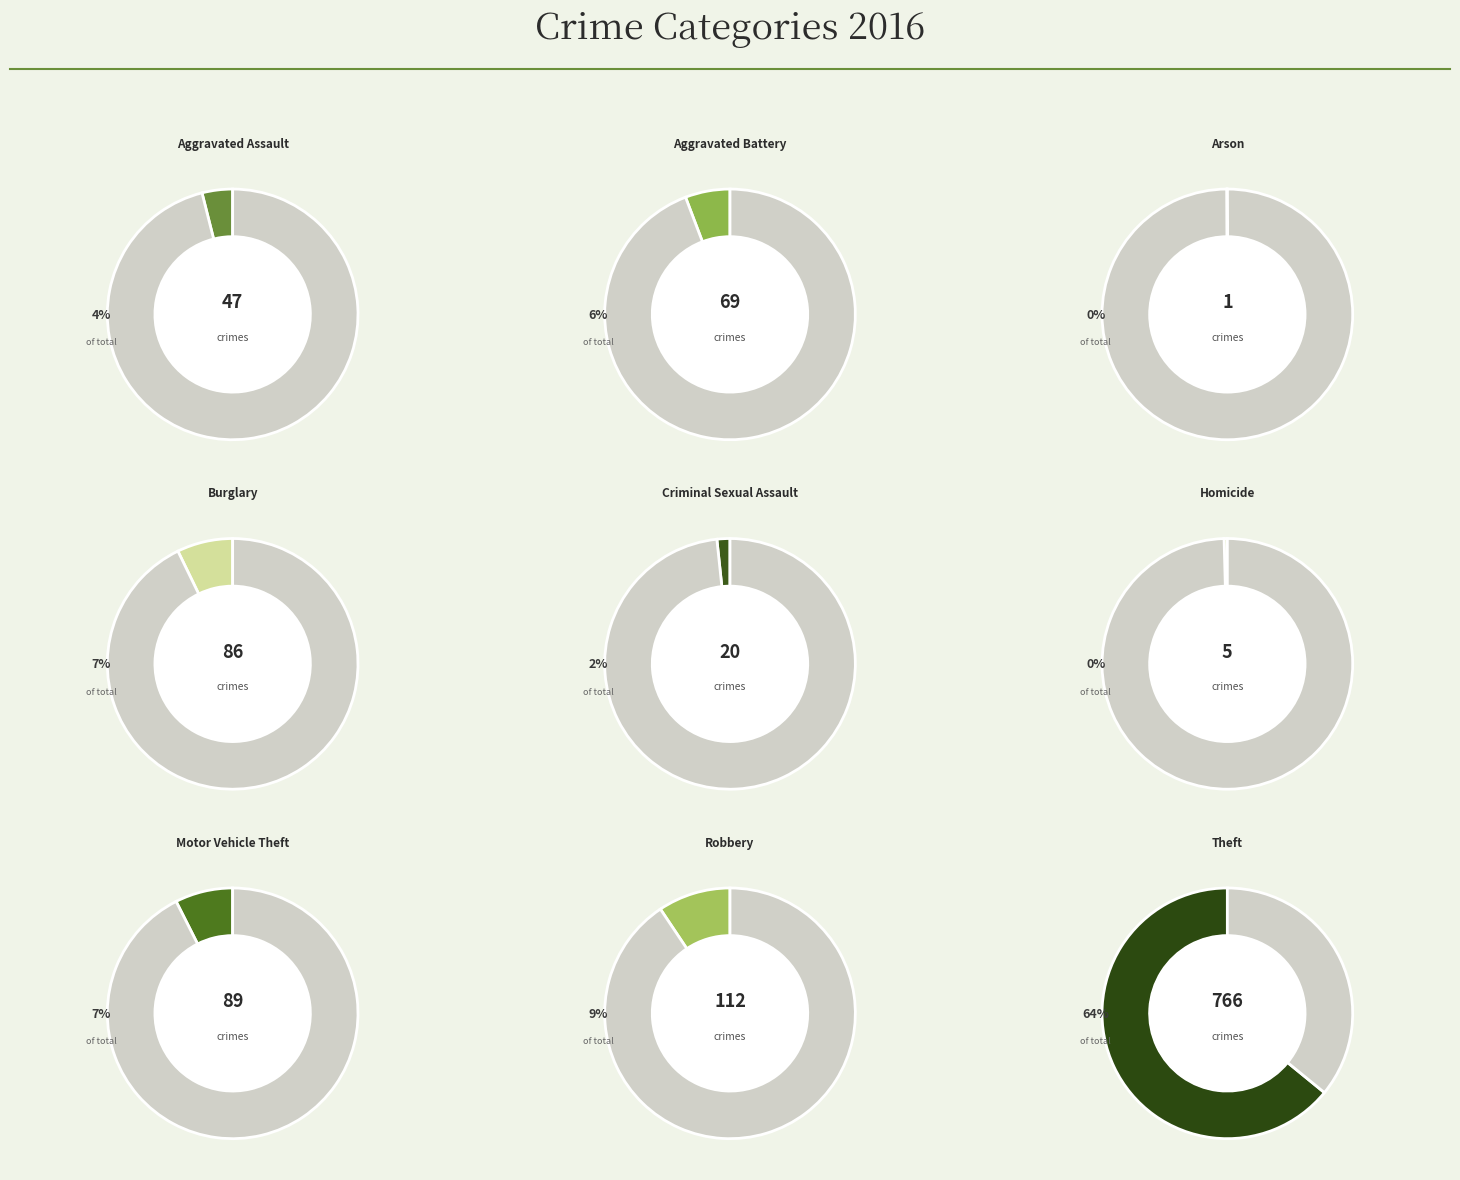

Combined, what portion of the pie is Aggravated Assault and Homicide?

4.4%